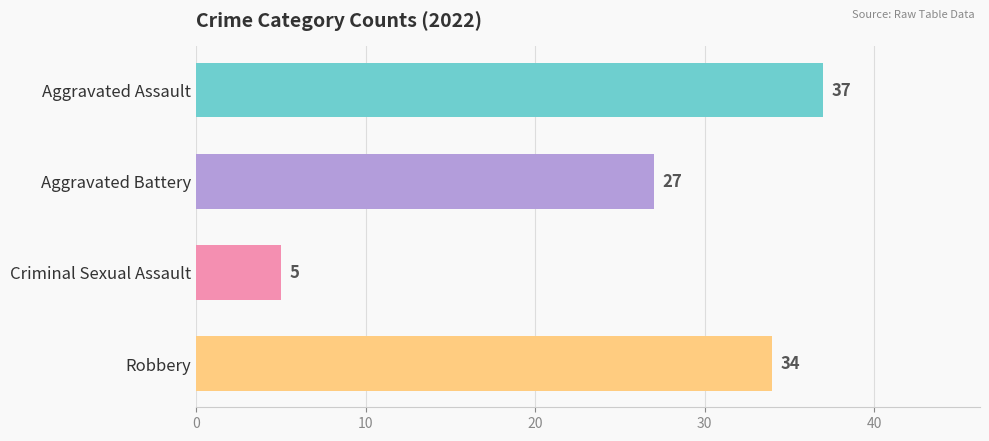

The Robbery series shows 7 at 2019. True or false?

False